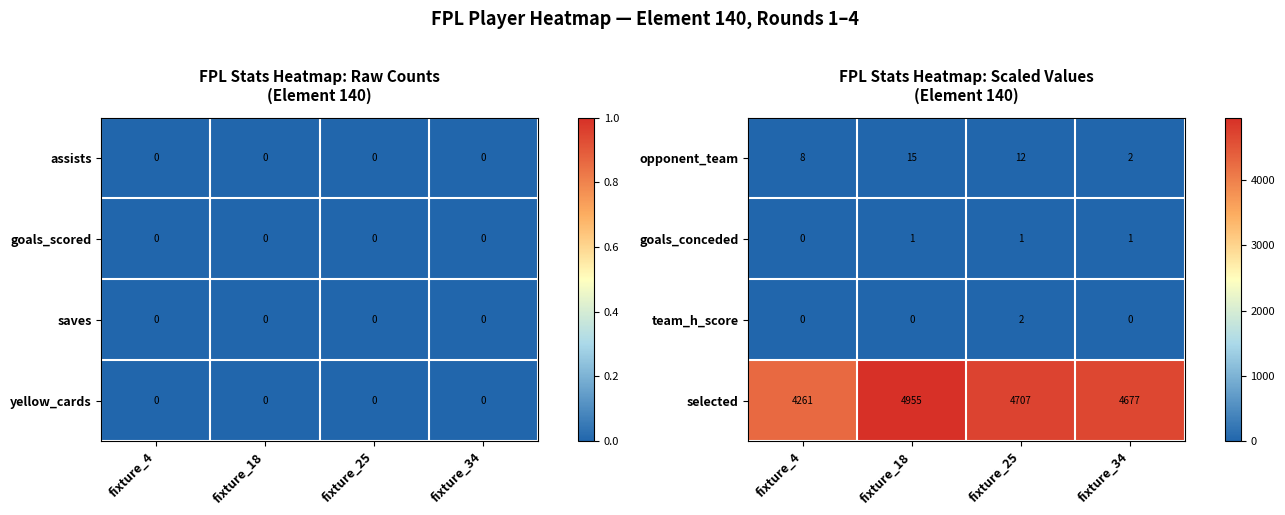

Is it true that team_h_score equals 2 at fixture_25?

True